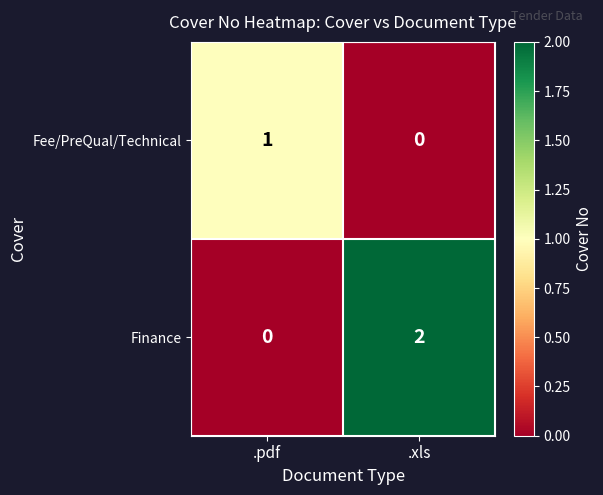

At which category is the sum across all series the highest?

.xls